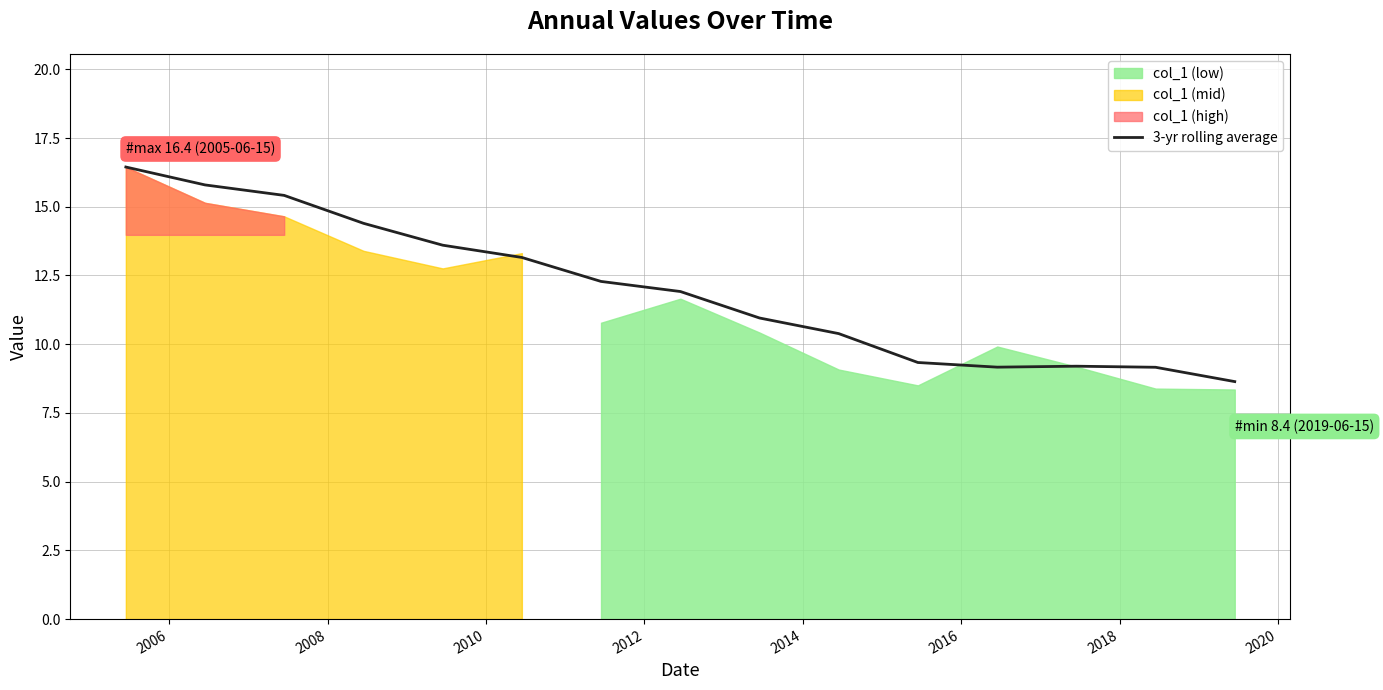

What is the highest value of the 3-yr rolling average series?

16.4